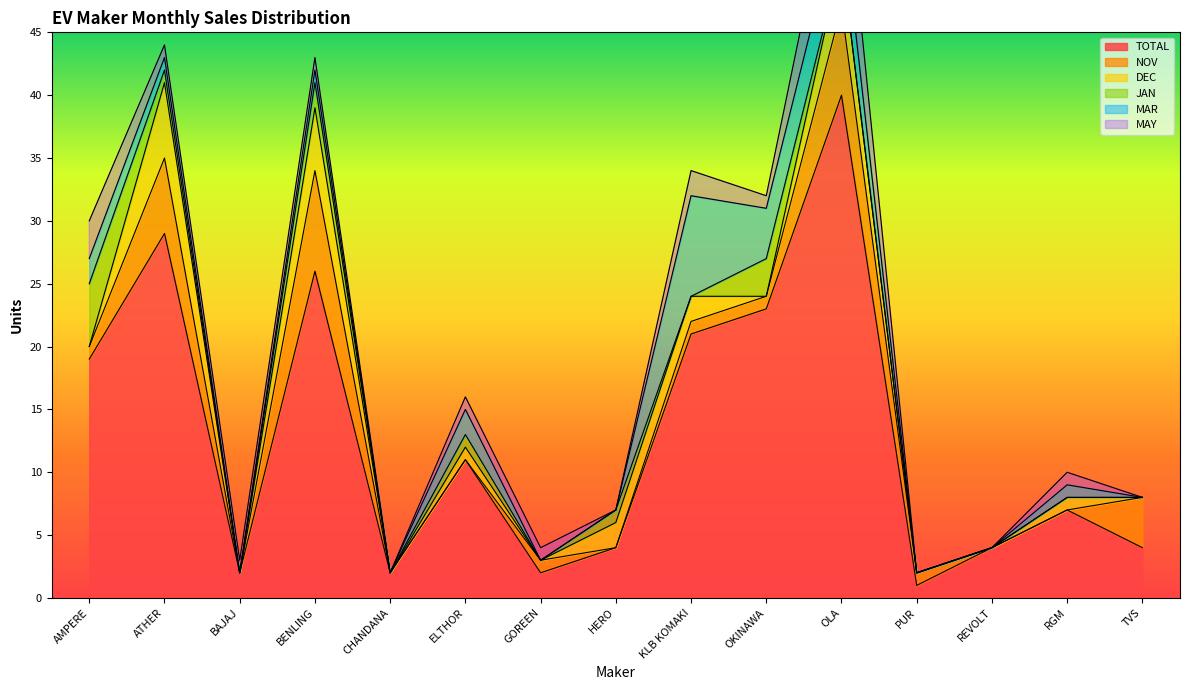

At which category is the sum across all series the highest?

OLA